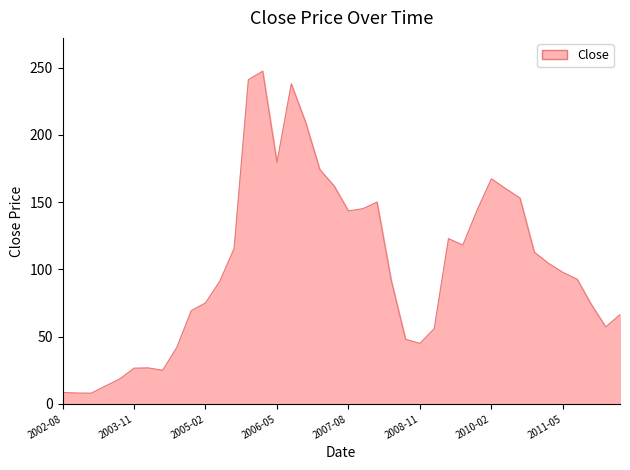

What is the smallest value displayed?

8.0